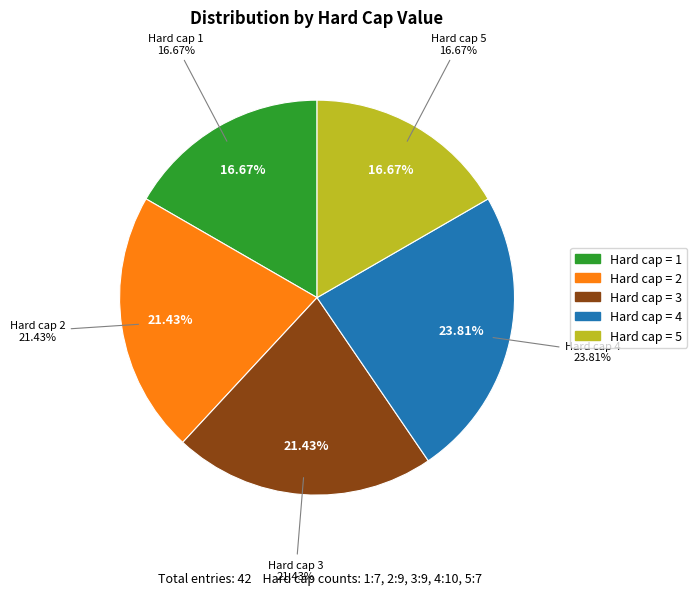

Do 3 and 5 together represent more than half of the pie?

No